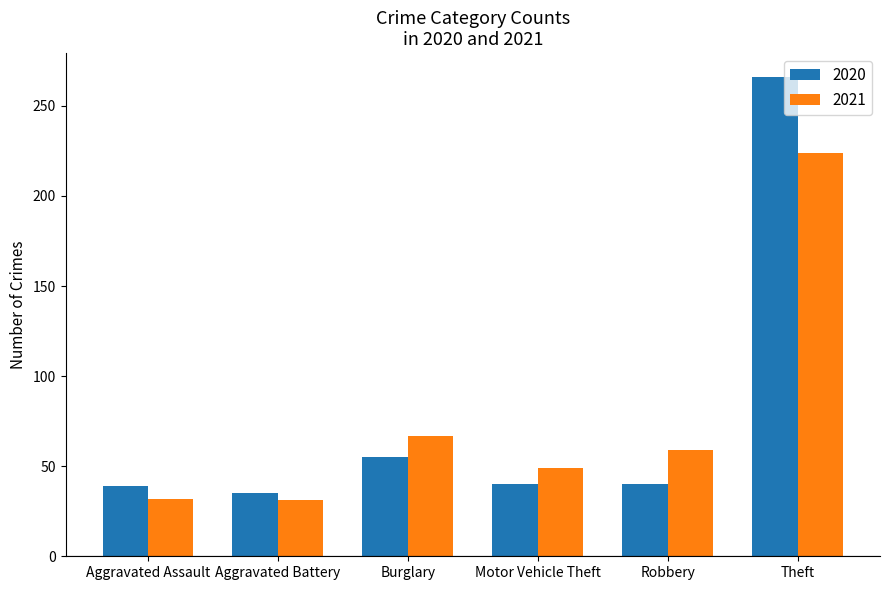

Does the chart contain any negative values?

No